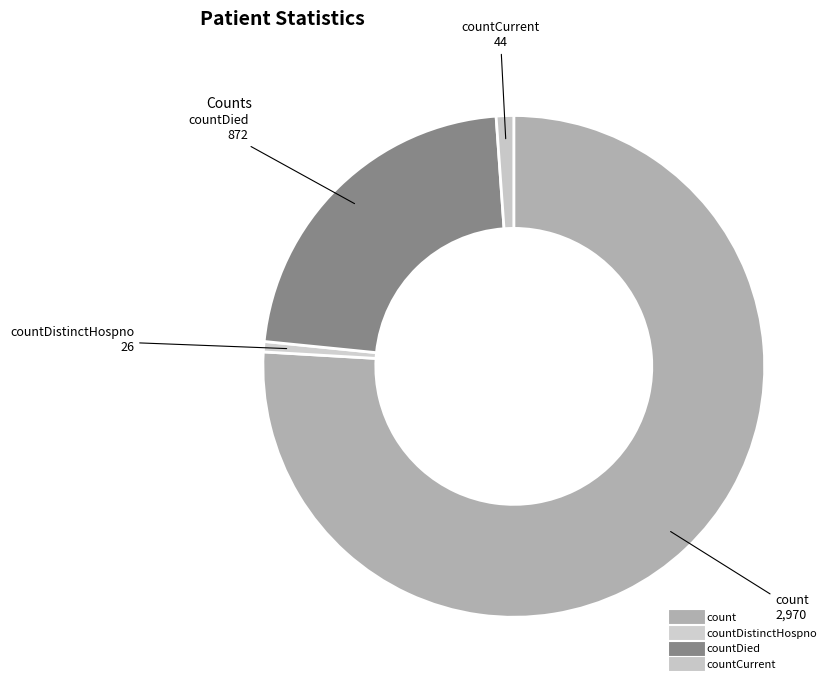

Count the number of slices in the pie.

4